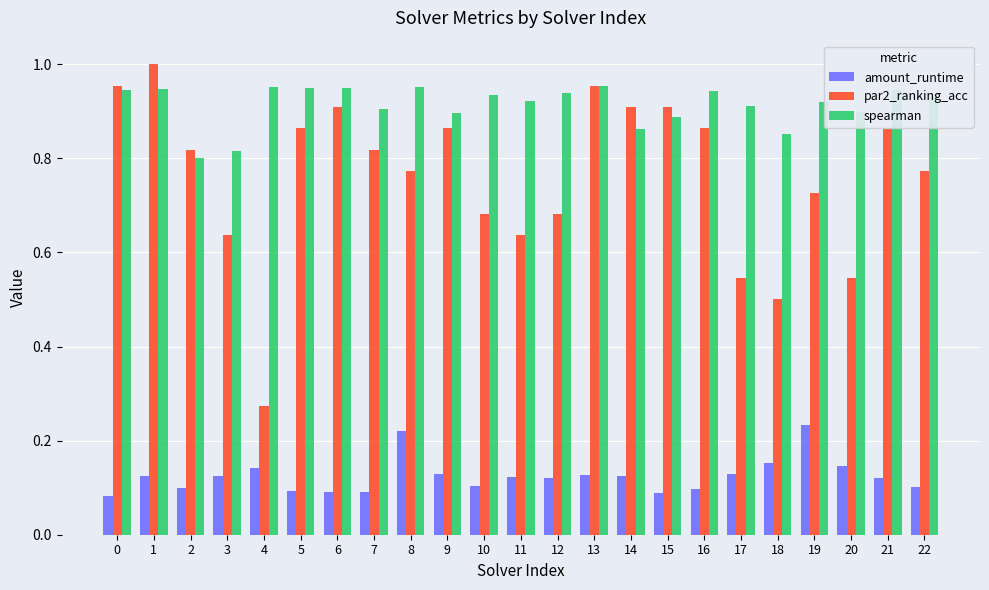

How many bars are there in total?

69